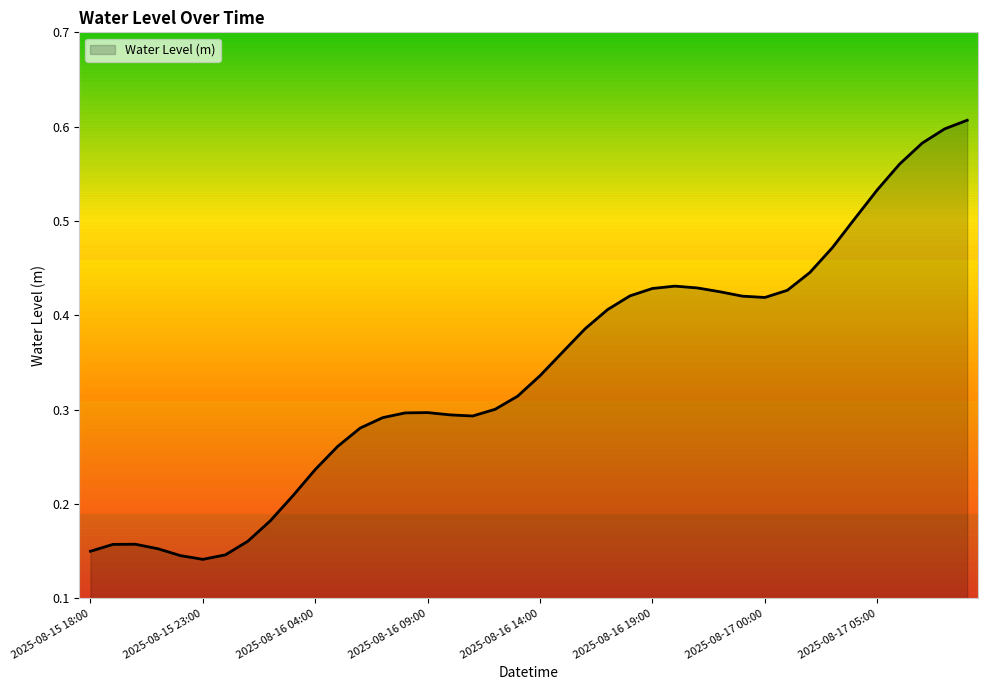

True or false: the data has more than 2 interior local peaks.

True